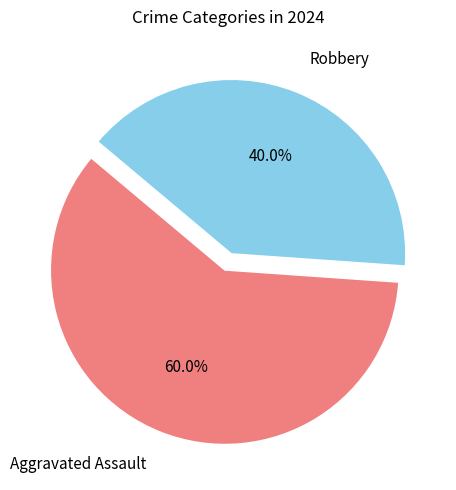

To the nearest percent, what is the combined percentage of Aggravated Assault and Robbery?

100%